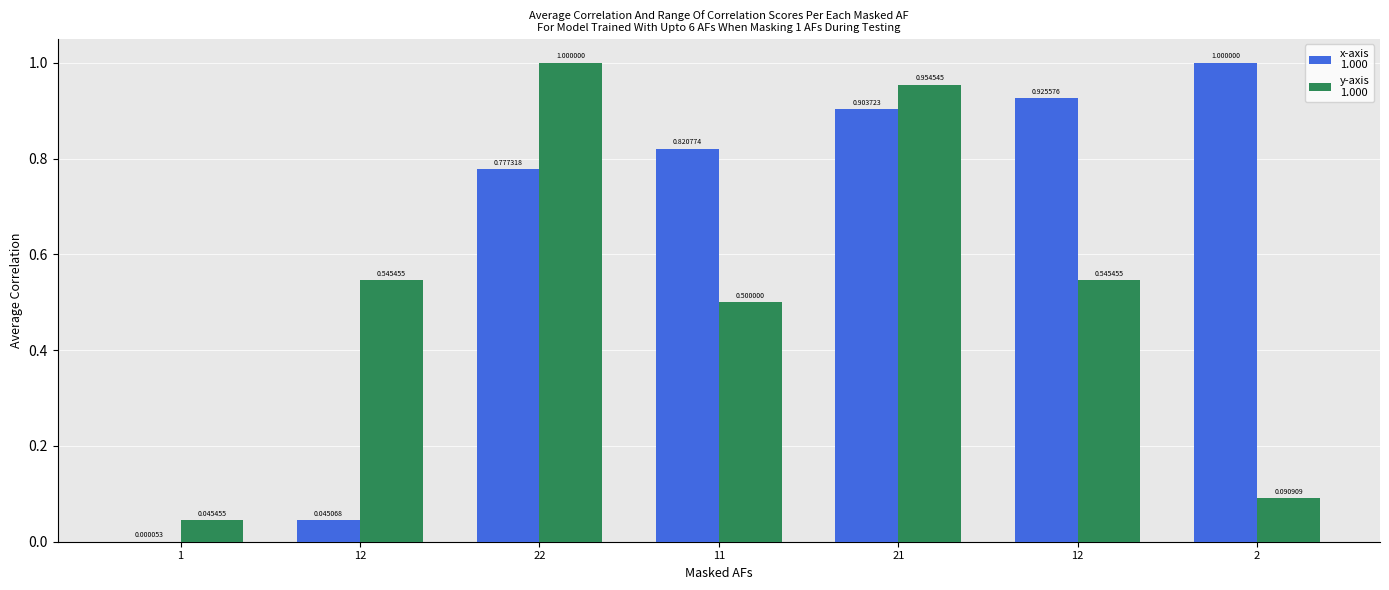

Which has a higher value, 21 or 12?

21